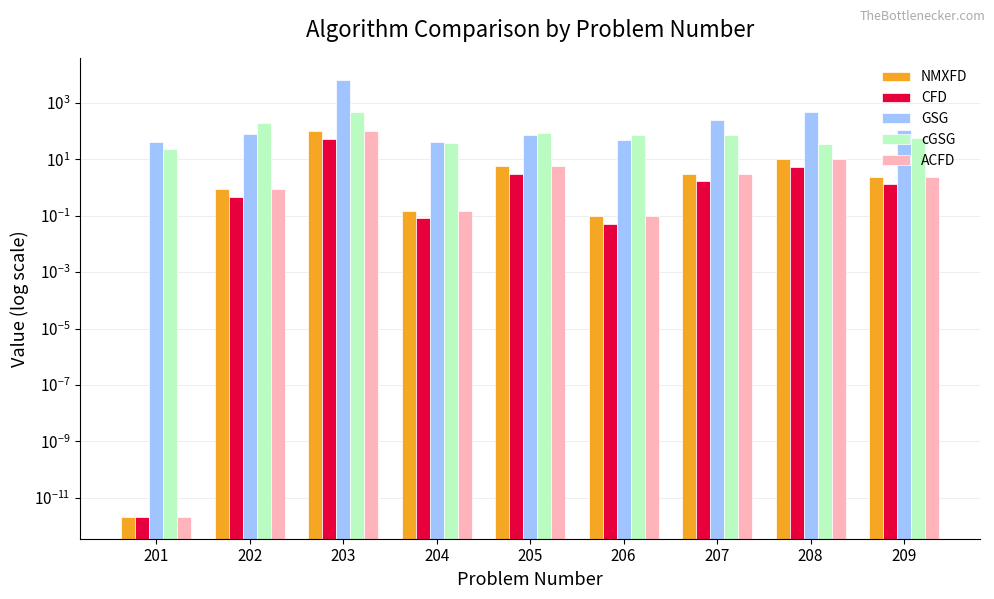

What is the minimum value for cGSG?

23.3